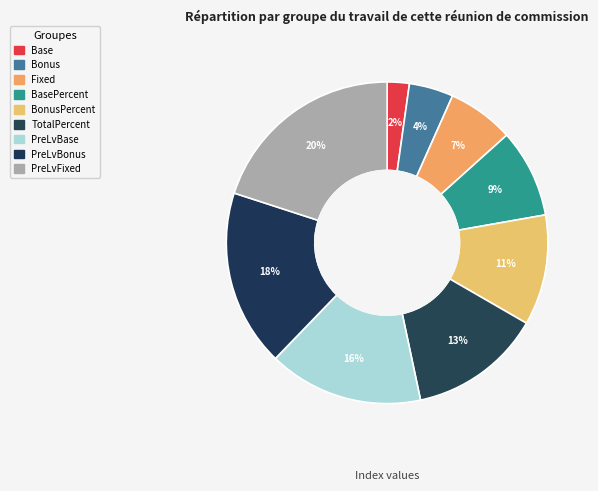

What percentage is NOT represented by PreLvBonus?

82.2%